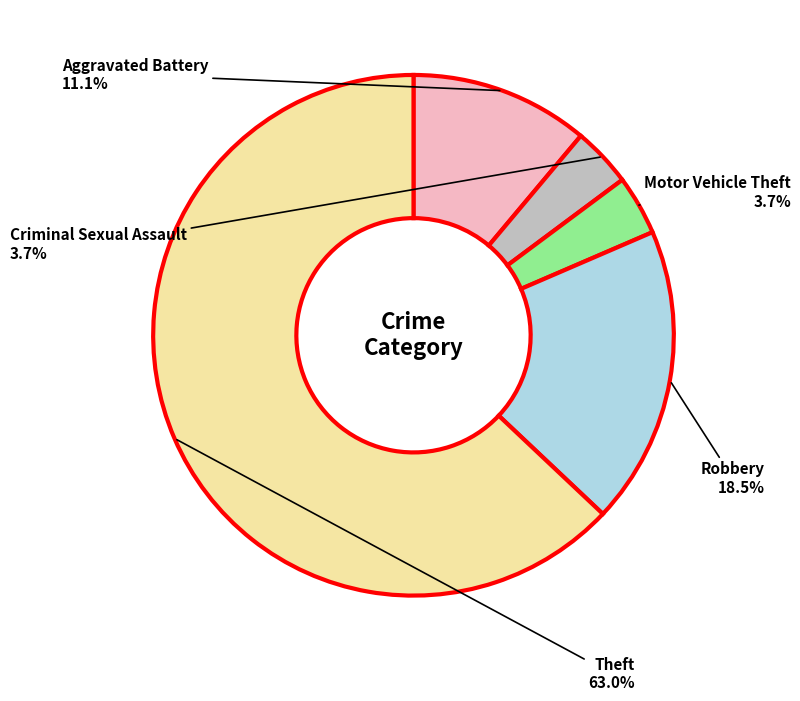

Does any single category account for the majority?

Yes